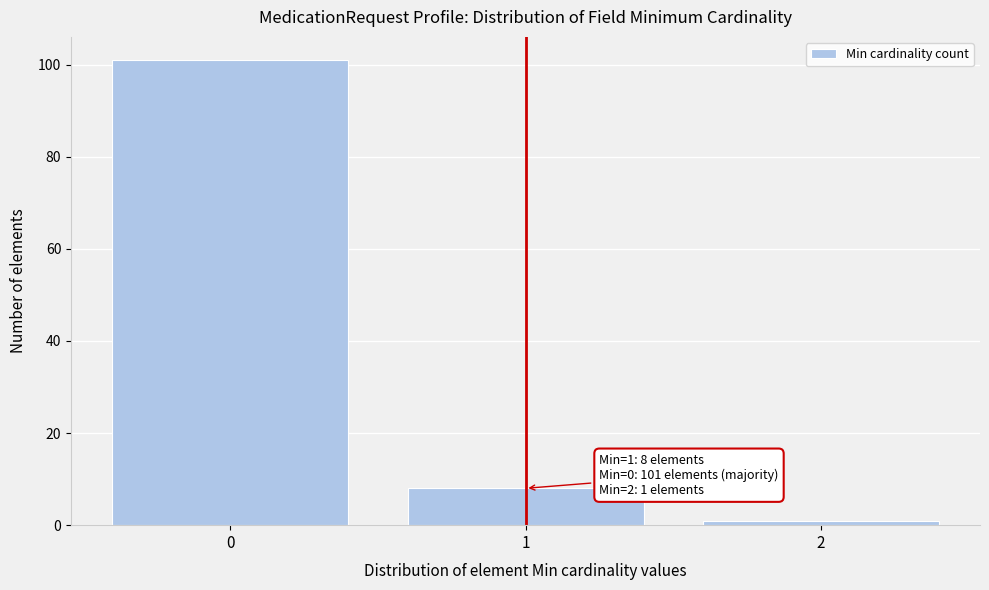

Over which range of the x-axis is the bar tallest?

-0.5 to 0.5